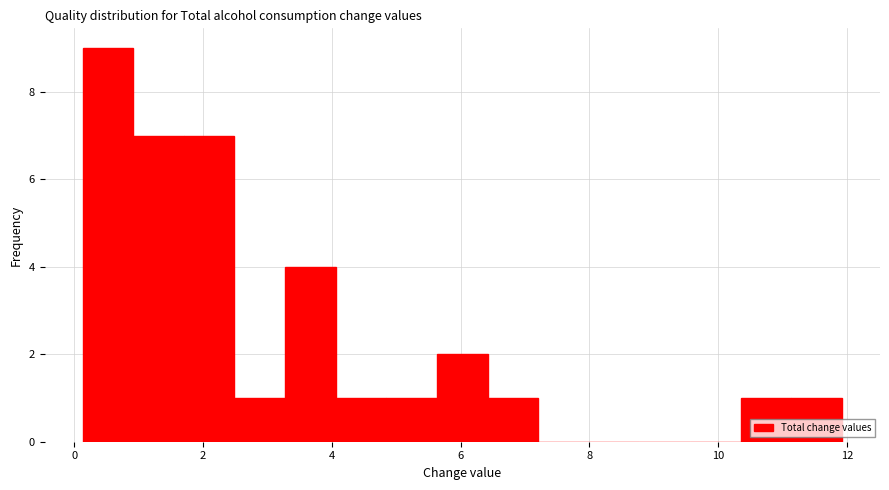

Read against the x-axis, roughly where is the centre of the tallest bar?

0.6